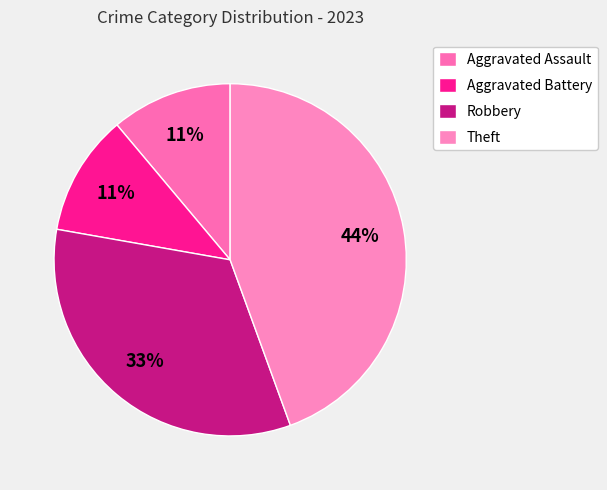

Count the number of slices in the pie.

4